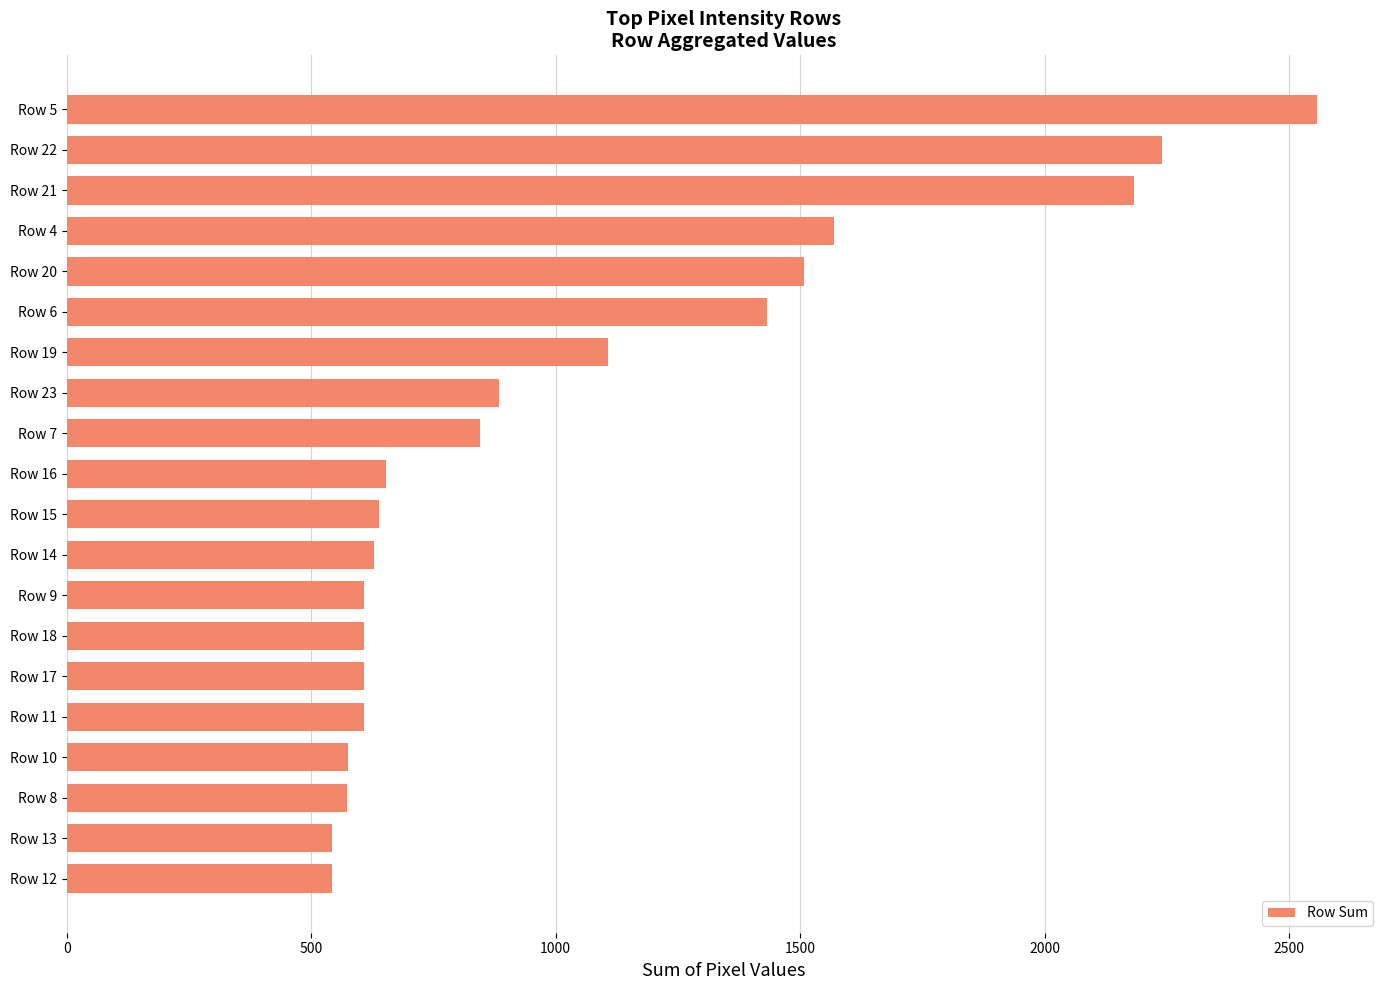

Approximately how many times larger is the value at Row 10 compared to Row 13?

1.1